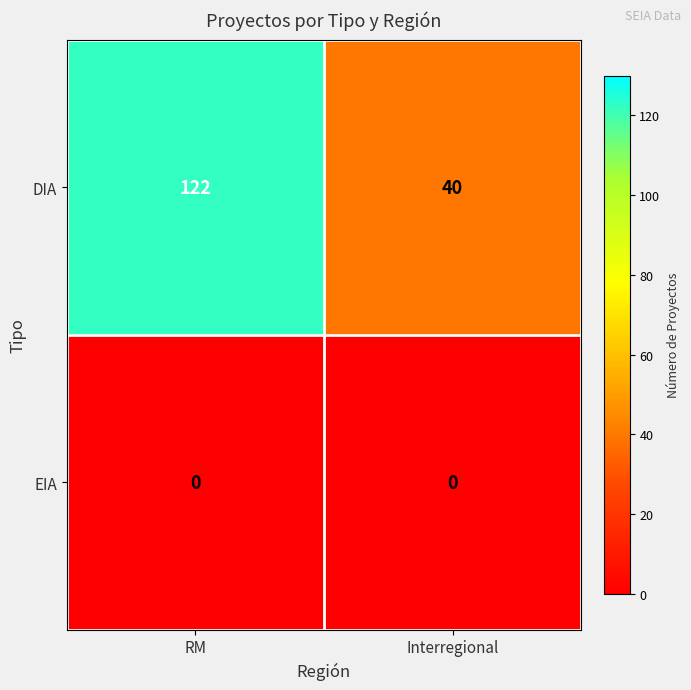

At RM, list the series in order from smallest to largest.

EIA, DIA